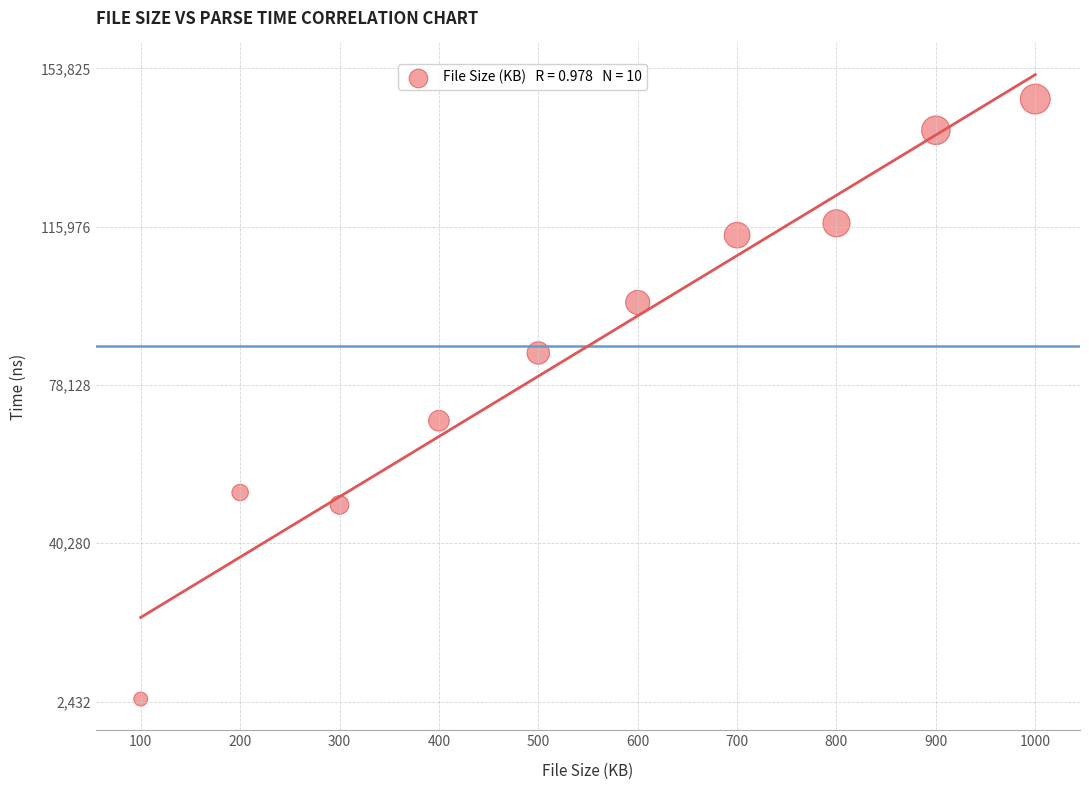

What is the average Y value?

87446